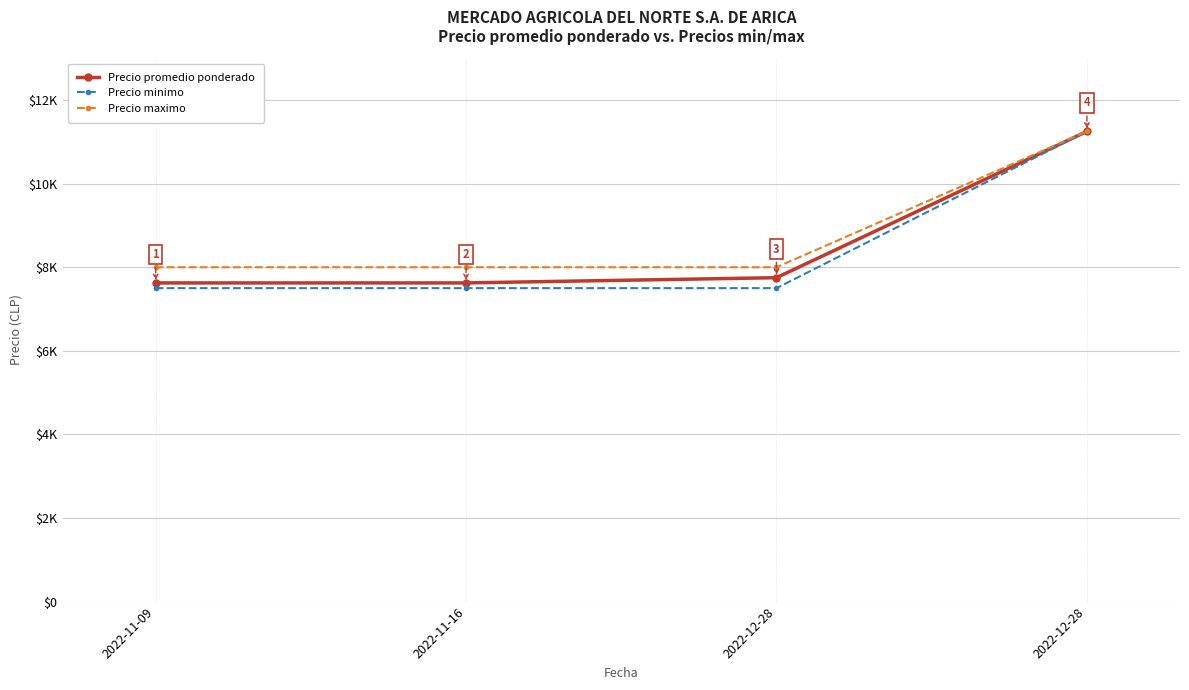

What are all the series names shown in the legend?

Precio promedio ponderado, Precio minimo, Precio maximo